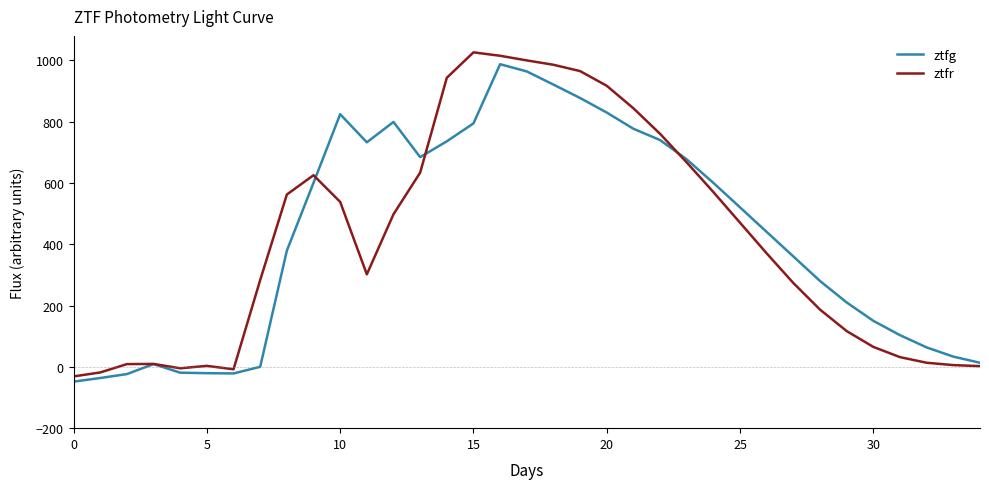

What is the highest value of the ztfg series?

987.1